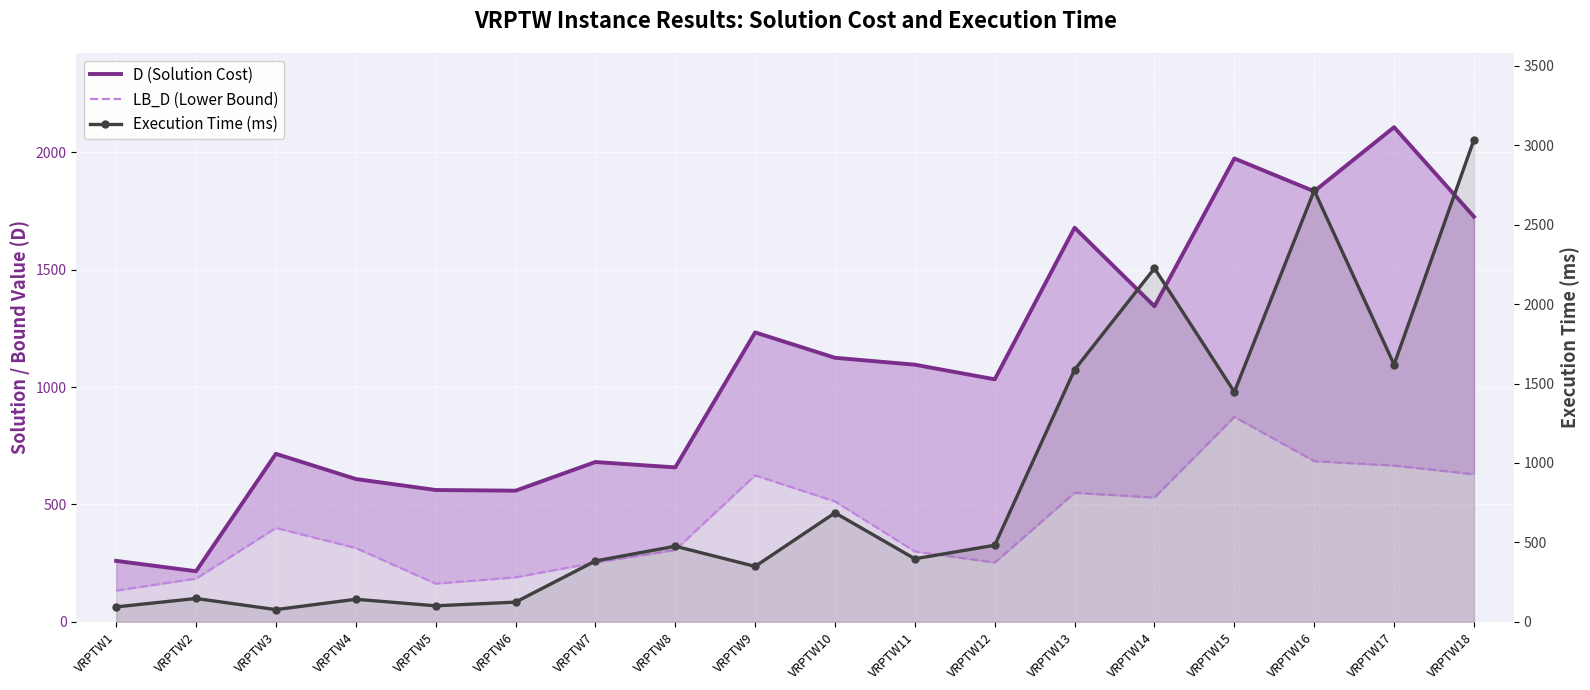

How many times do Execution Time (ms) and D (Solution Cost) cross each other?

5